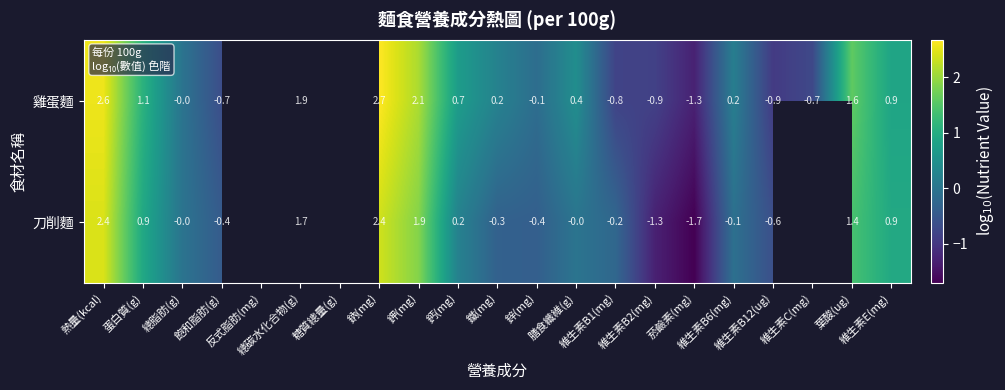

How many data points in 刀削麵 are above 1?

5